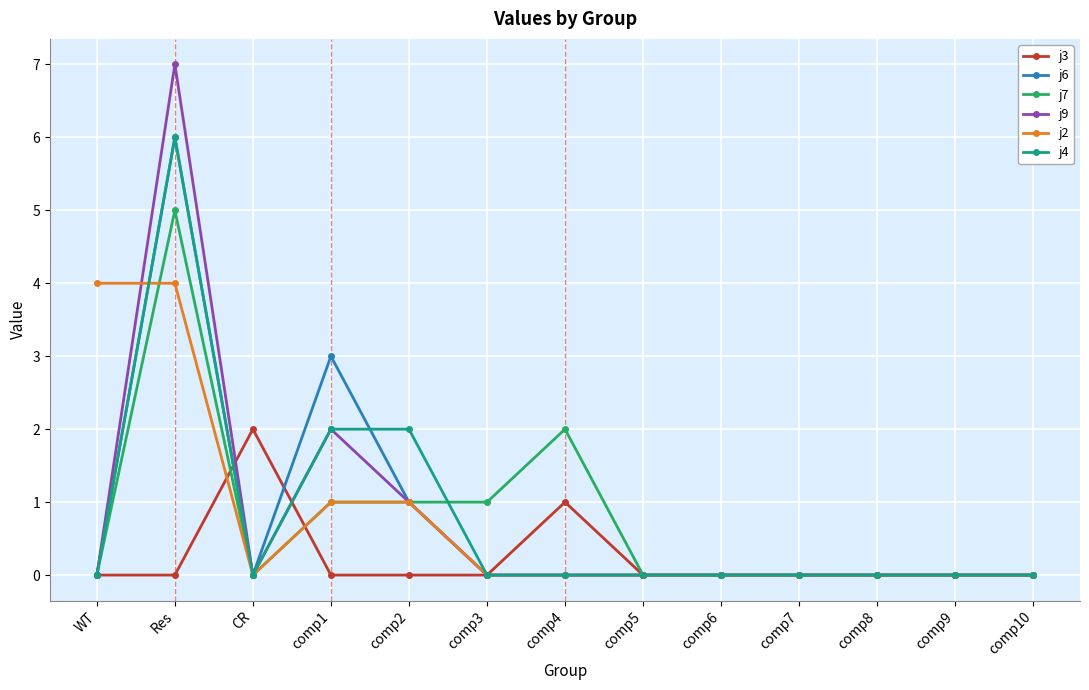

Reading left to right, extract all data points from this chart.

j3: 0	0	2	0	0	0	1	0	0	0	0	0	0
j6: 0	6	0	3	1	0	0	0	0	0	0	0	0
j7: 0	5	0	1	1	1	2	0	0	0	0	0	0
j9: 0	7	0	2	1	0	0	0	0	0	0	0	0
j2: 4	4	0	1	1	0	0	0	0	0	0	0	0
j4: 0	6	0	2	2	0	0	0	0	0	0	0	0